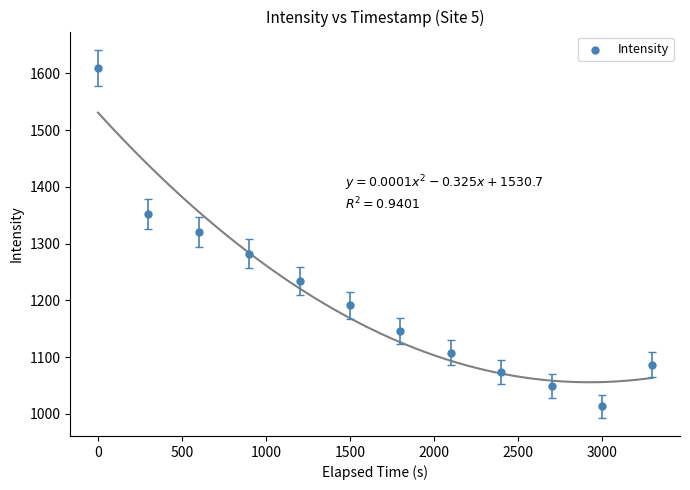

What is the average X value?

1650.0